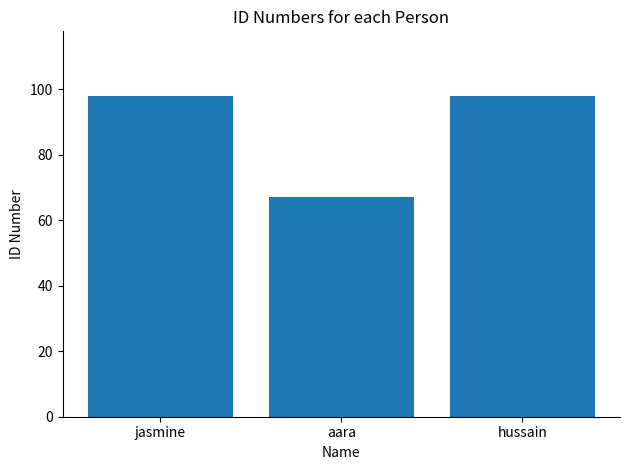

What is the sum of all values?

263